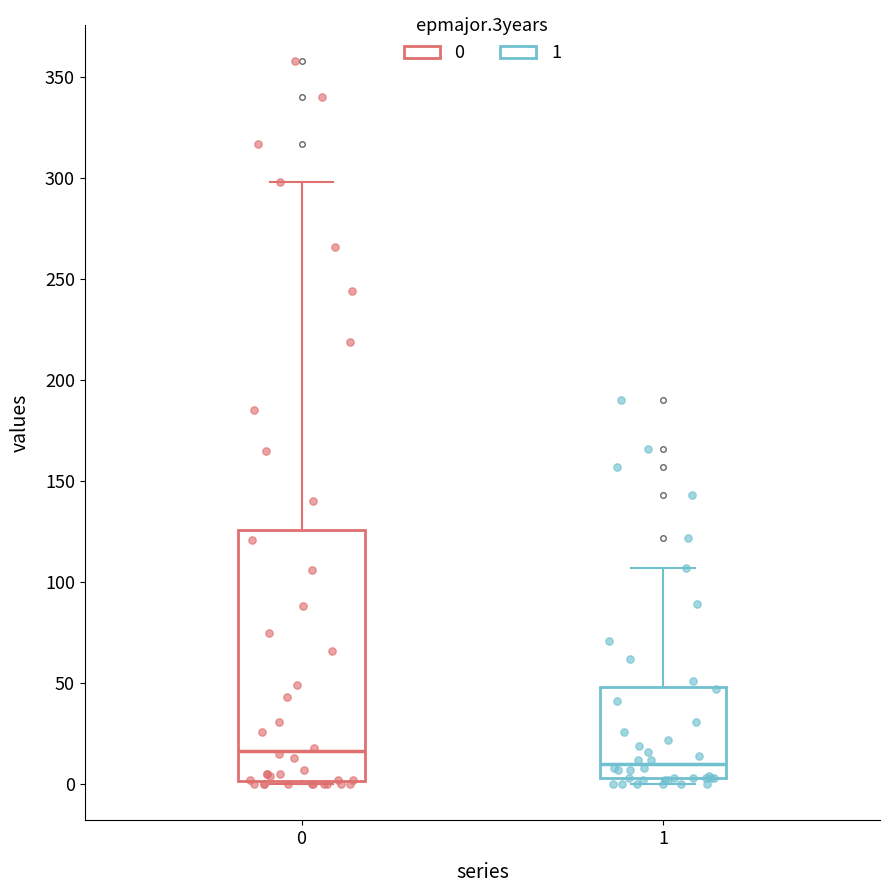

Which box is the tallest, from its lower edge to its upper edge?

0